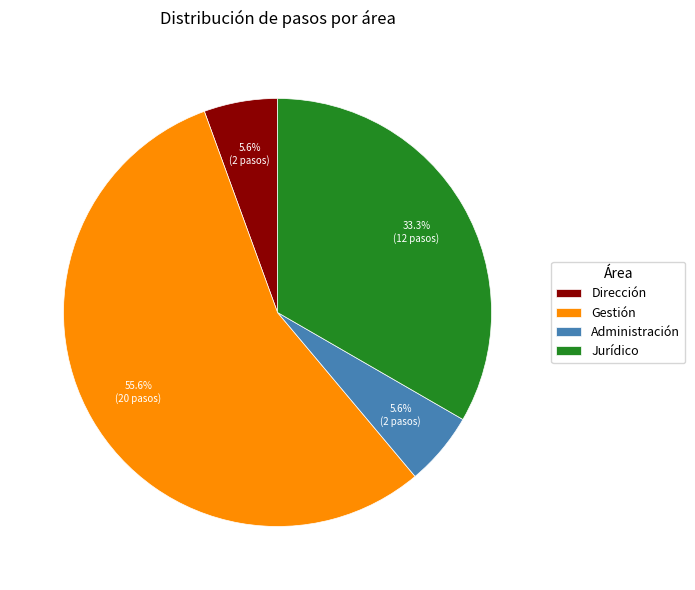

To the nearest percent, what is the average slice percentage?

25%